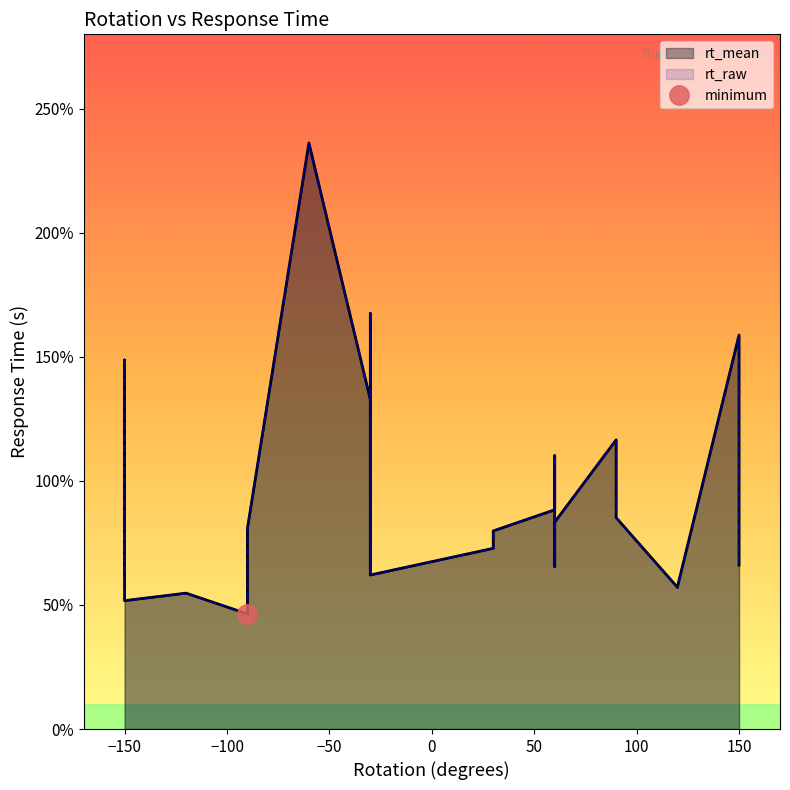

What is the value of the rt_raw point at the 9th from the left?

0.6